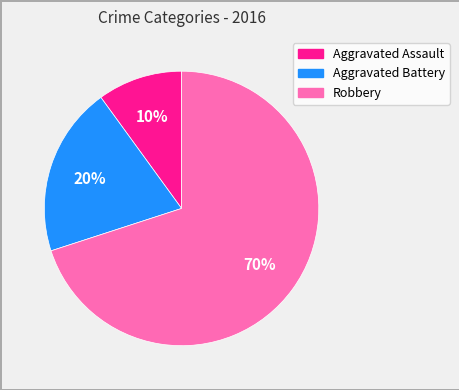

To the nearest percent, what is the difference between the Robbery and Aggravated Battery slice percentages?

50%